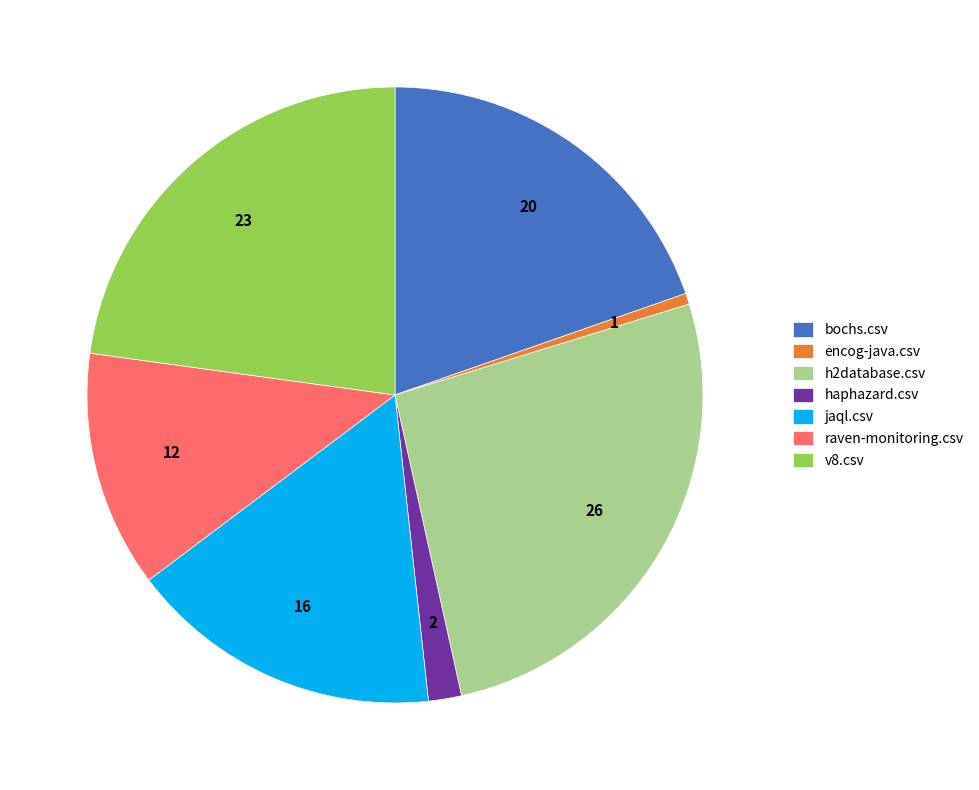

Is there any slice that represents more than half of the pie?

No